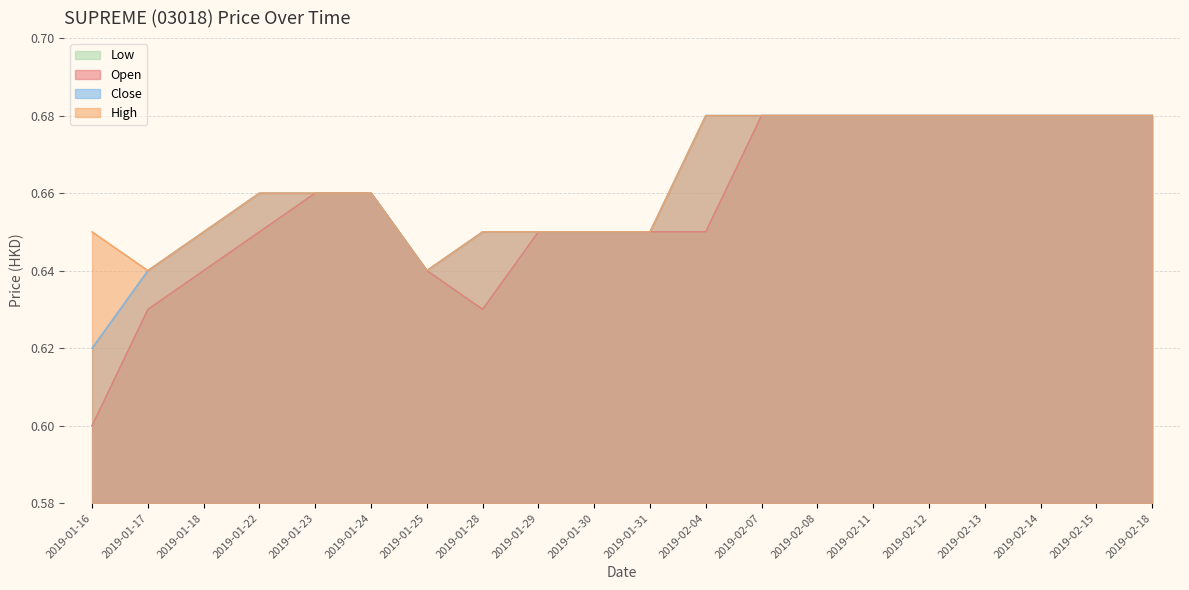

What is the label of the 19th point from the right?

2019-01-17